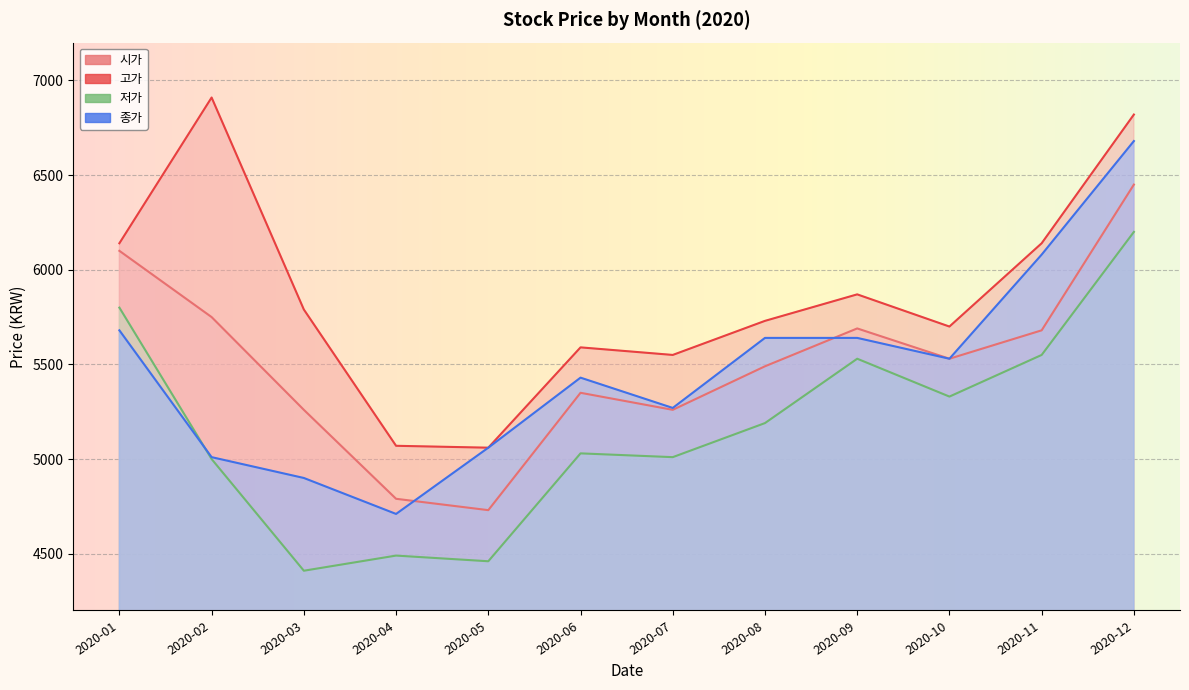

Between 2020-05 and 2020-08, which series saw the biggest shift?

시가